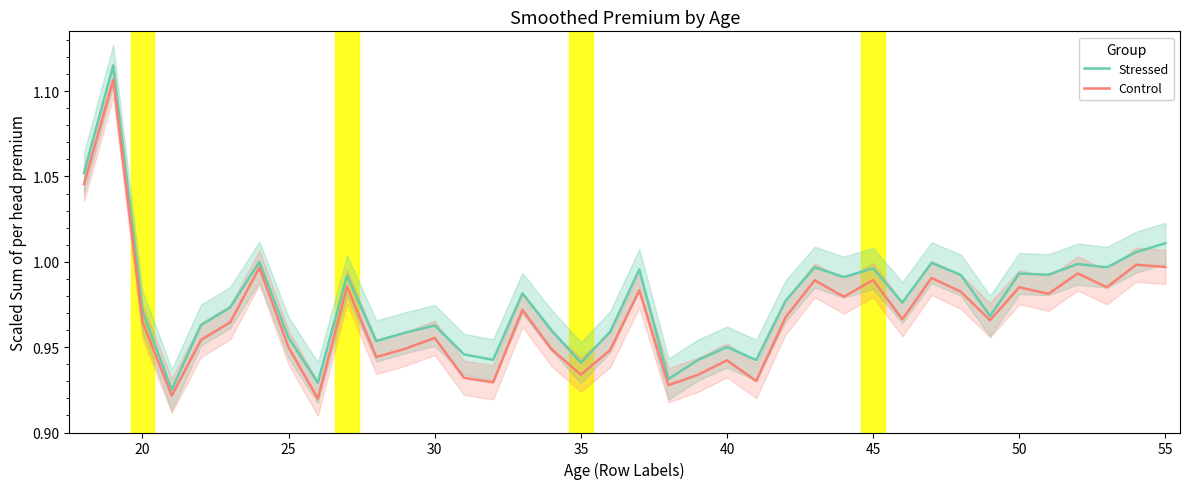

The Stressed series shows 0.5 at 30. True or false?

False